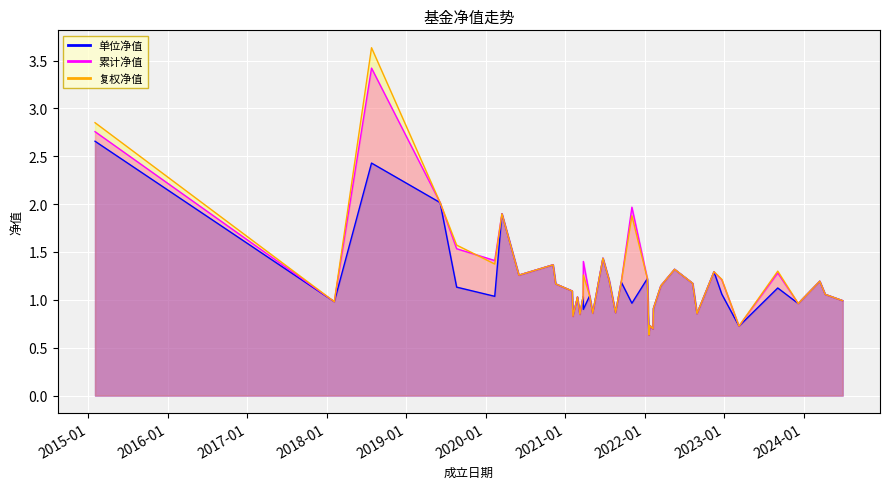

At how many categories does at least one series exceed 1?

27